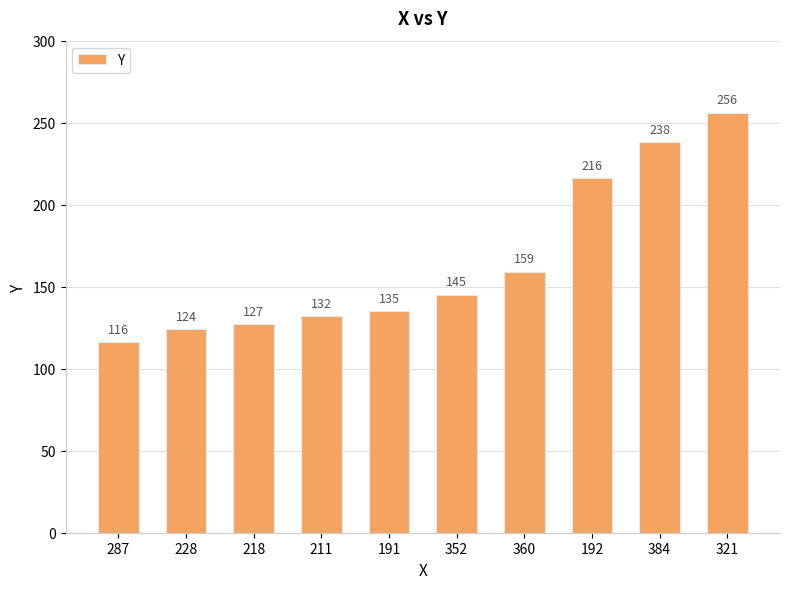

What is the difference between the maximum and minimum values?

140